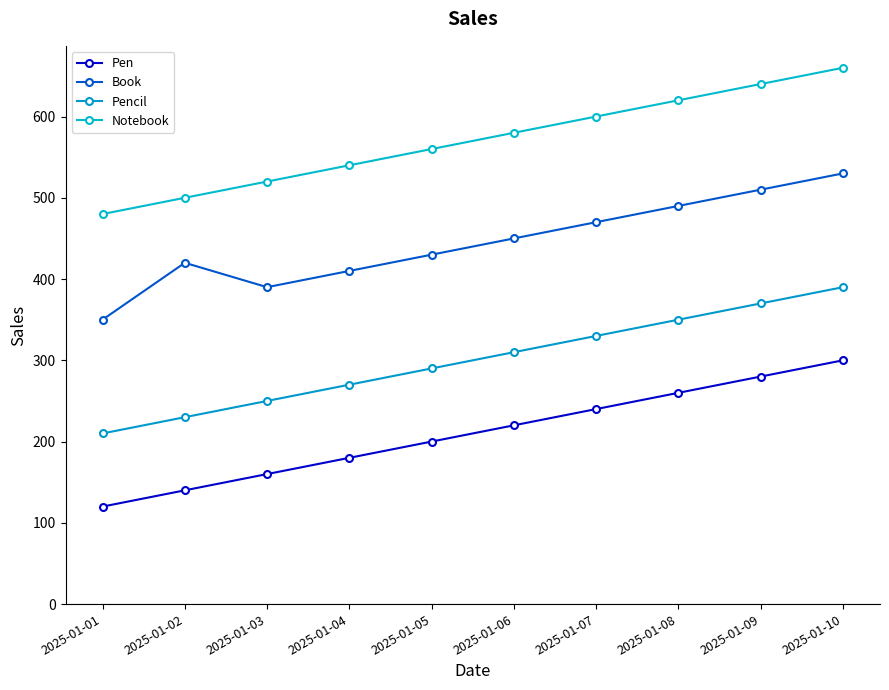

True or false: Pen has more than 2 points higher than both neighbors.

False